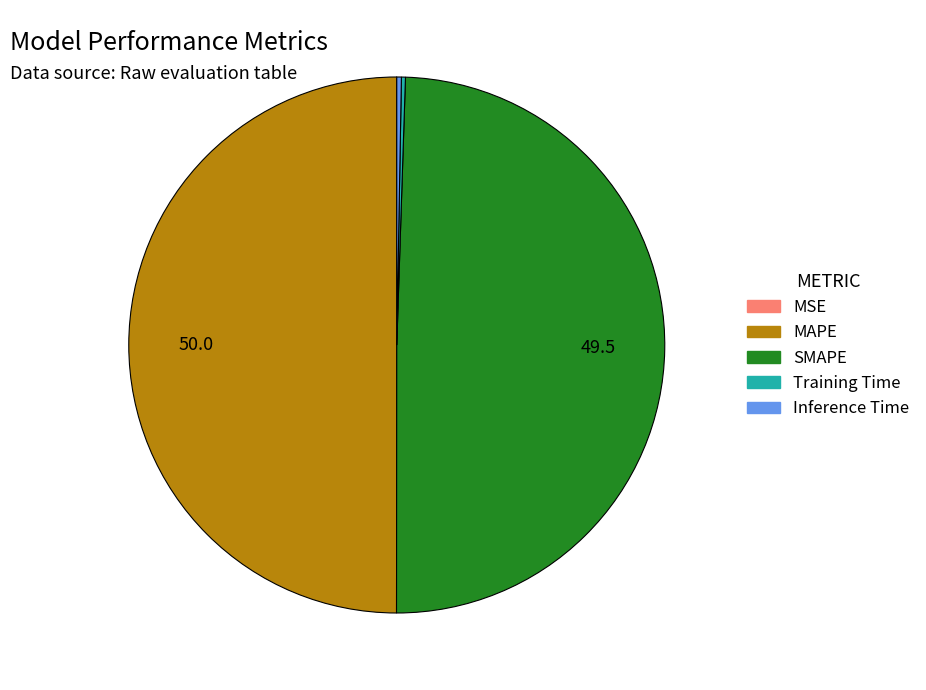

Is SMAPE the majority of the pie?

No